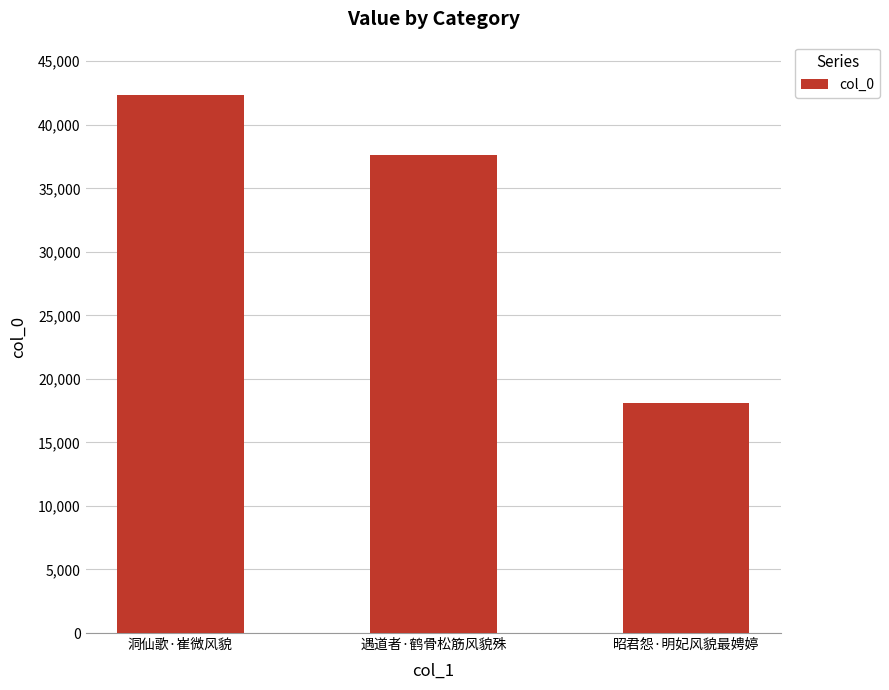

Reading left to right, what are all the values shown in this chart?

洞仙歌·崔微风貌=42310	遇道者·鹤骨松筋风貌殊=37646	昭君怨·明妃风貌最娉婷=18141